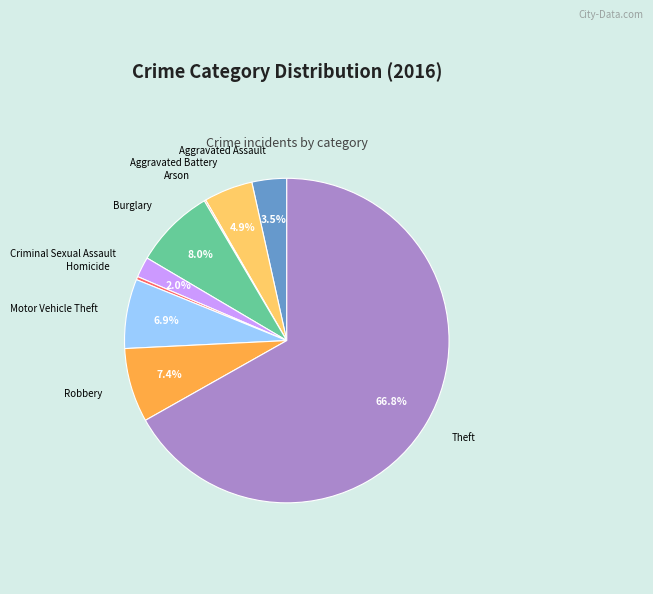

Does any single category account for the majority?

Yes